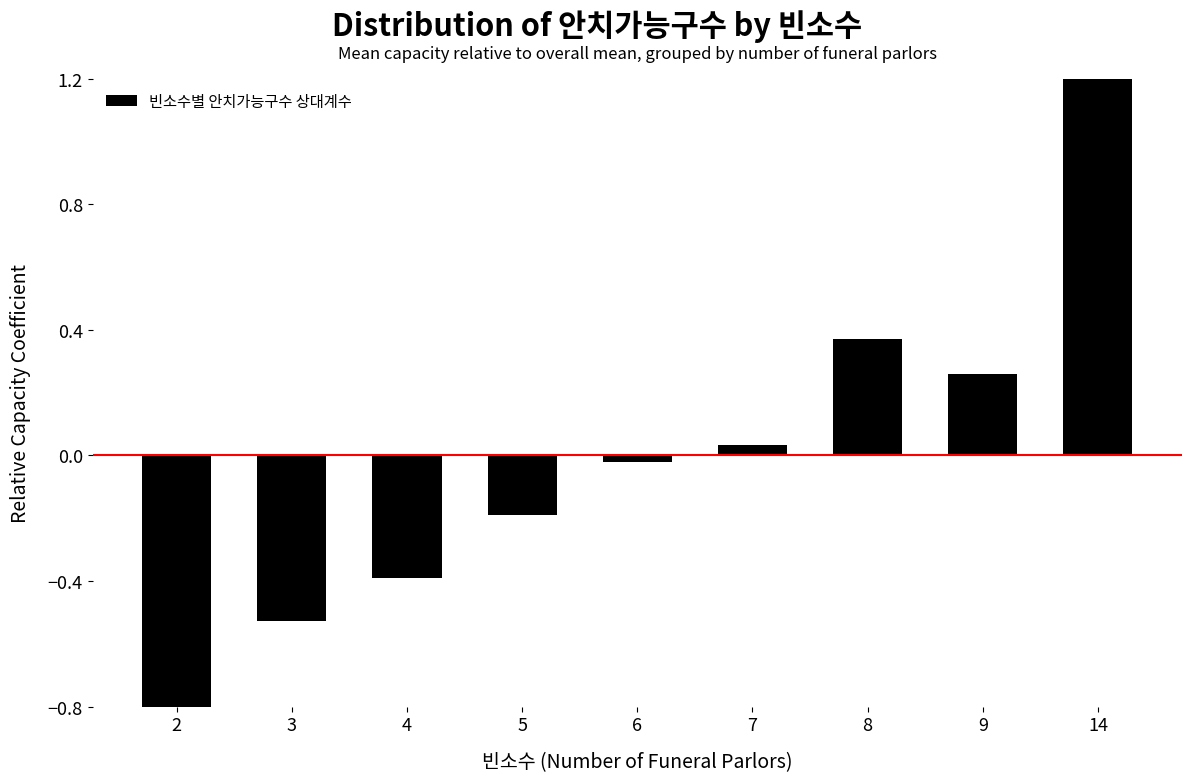

Which category has the highest value across all series?

14